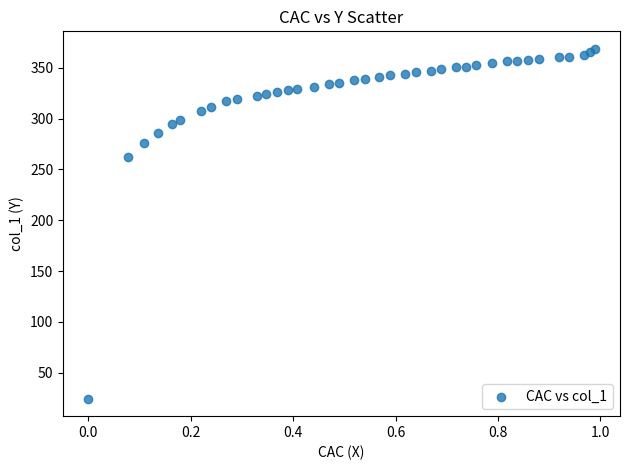

What Y value in the scatter plot is closest to 196?

261.9